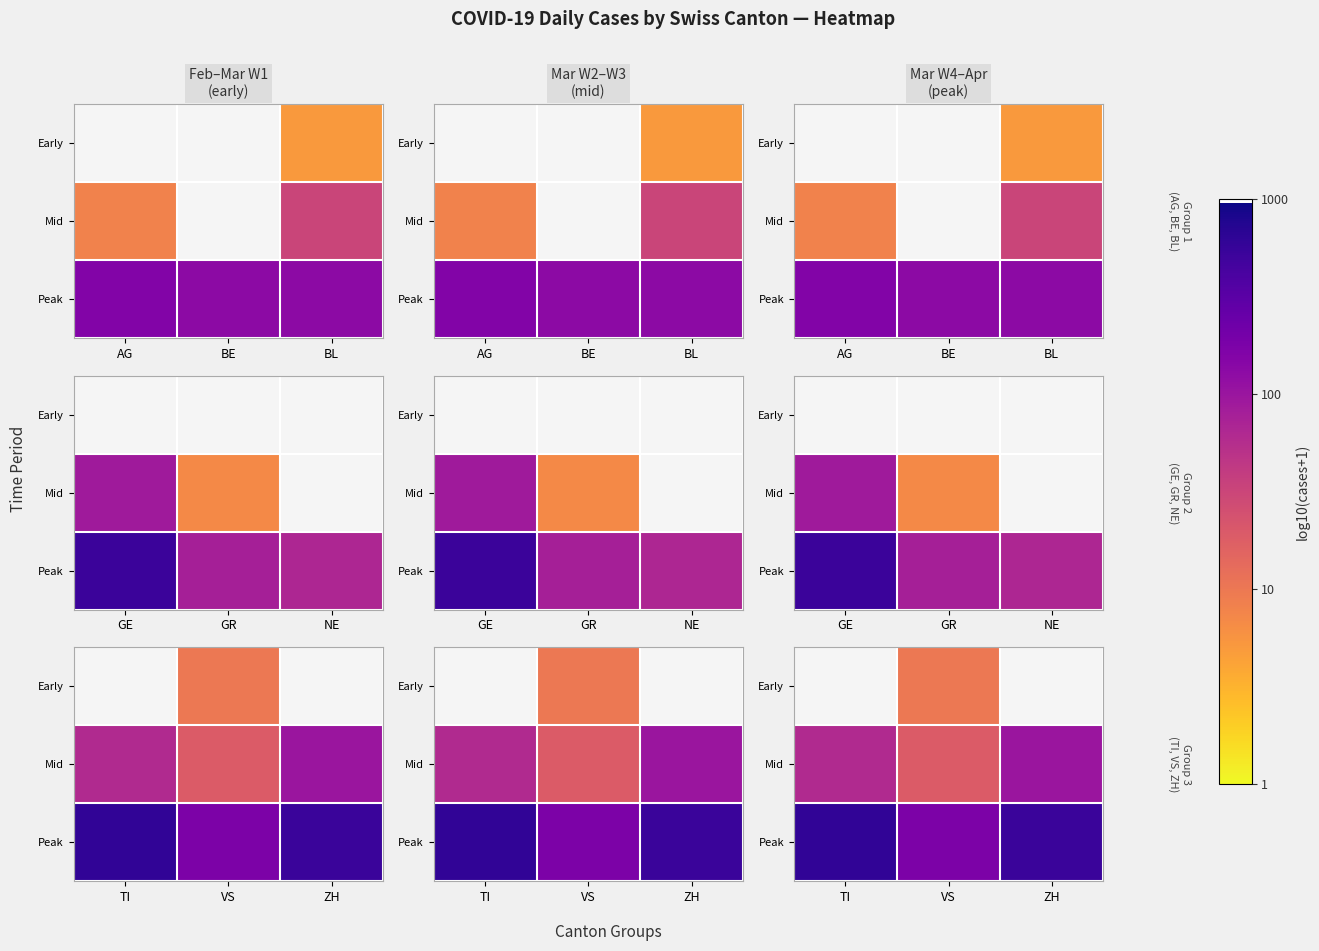

True or false: Peak has a value of 3.8 at VS.

False